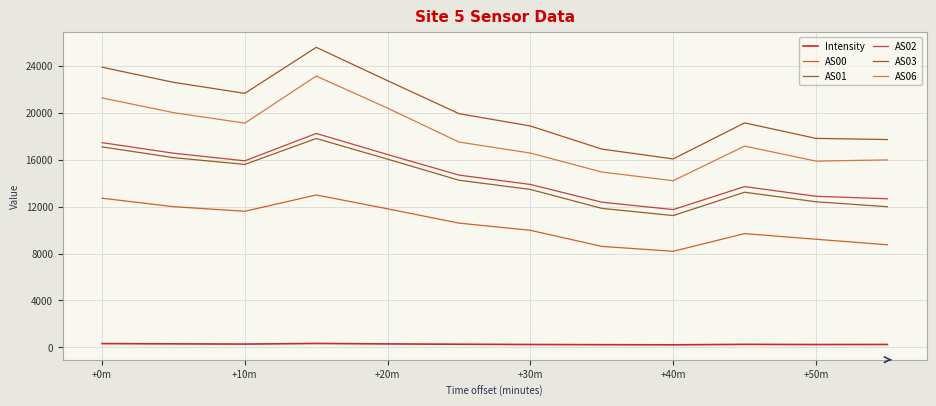

What is the difference between the maximum and minimum values in the AS03 series?

9505.0